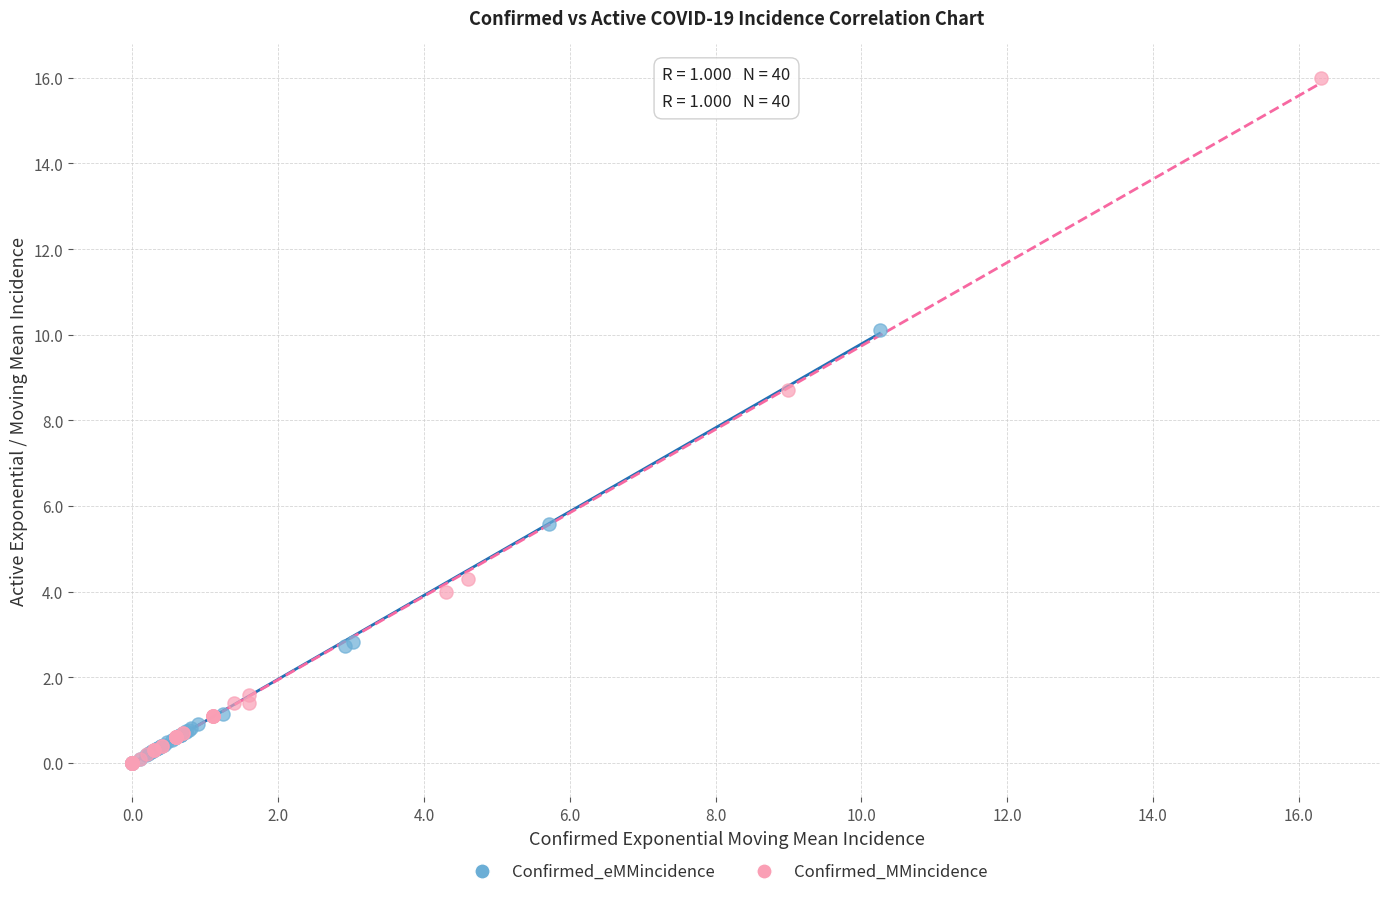

Which series reaches the maximum Y coordinate?

Confirmed_MMincidence